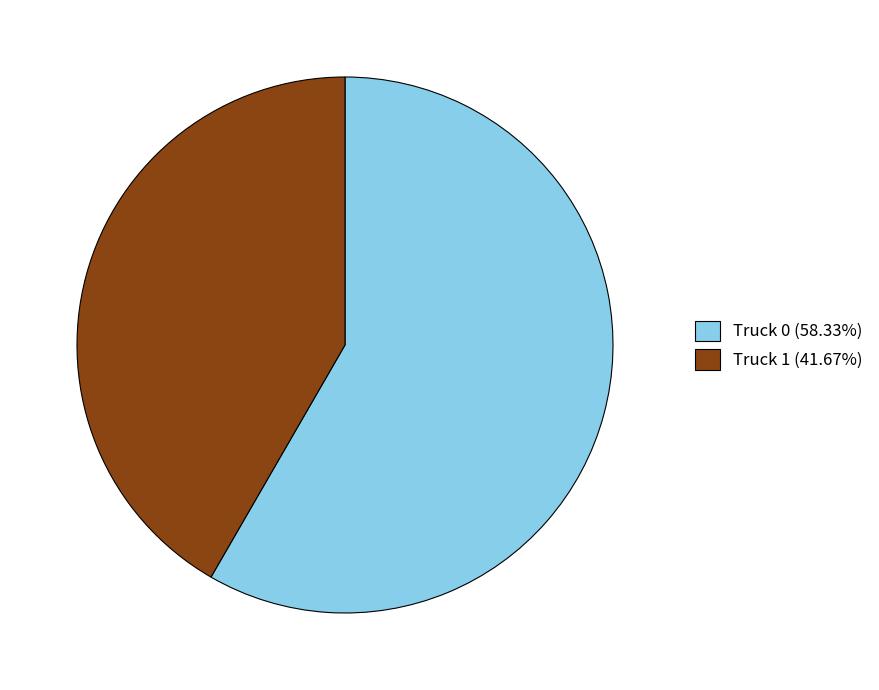

How many segments does this pie chart have?

2